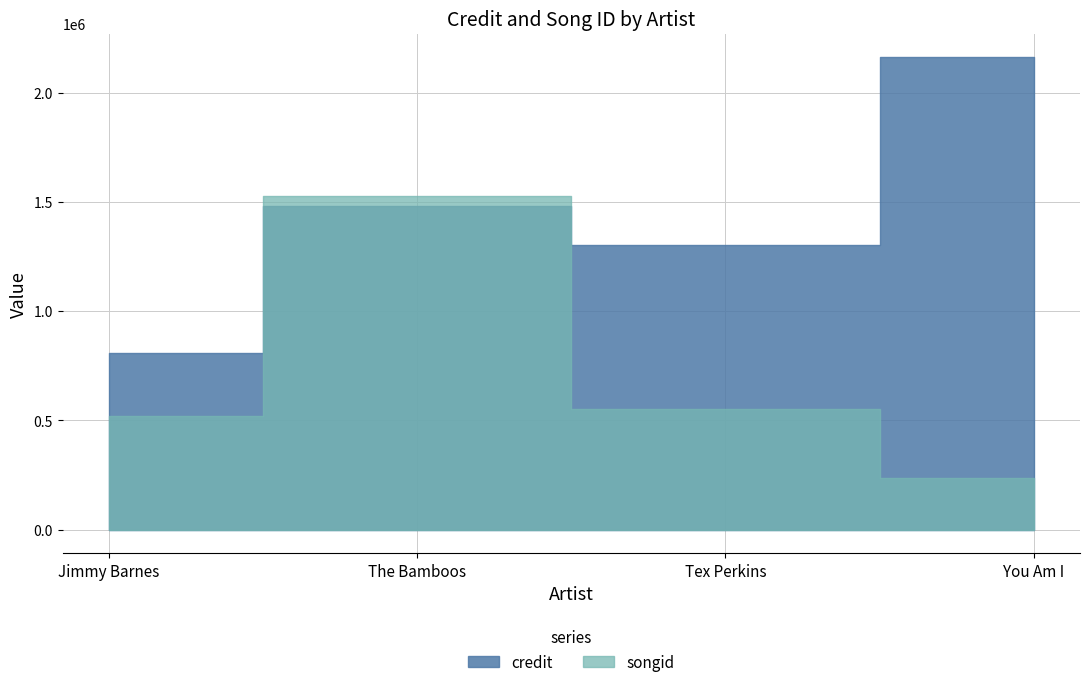

What are all the series names shown in the legend?

credit, songid